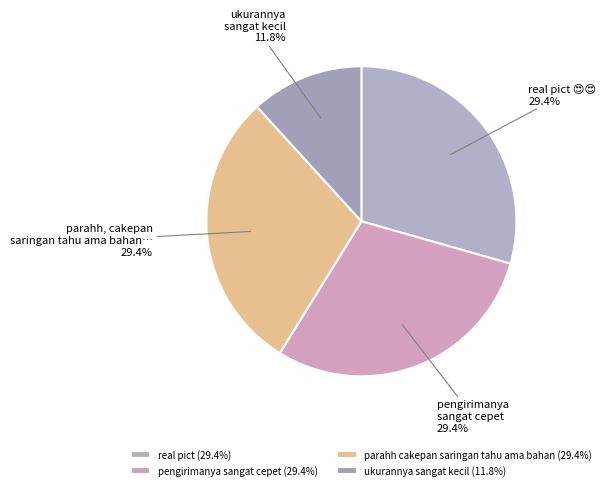

True or false: parahh cakepan saringan tahu ama bahan accounts for 29% of the total.

True